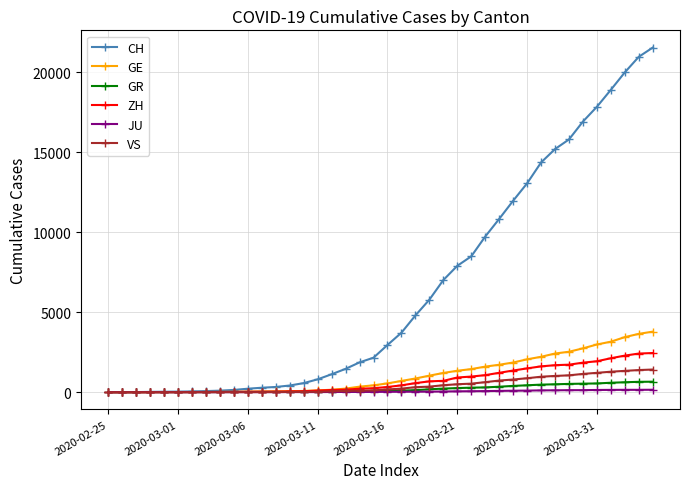

Which series has the largest total across all categories?

CH